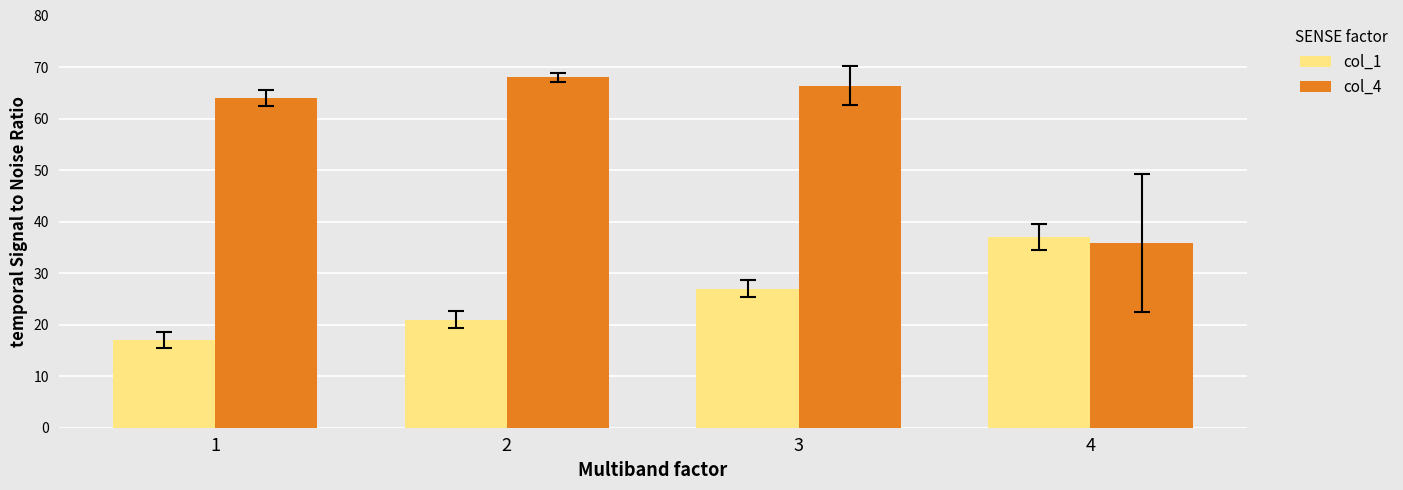

Reading left to right, list all the values displayed in this chart.

col_1: 17.0	21.0	27.0	37.0
col_4: 64.0	68.0	66.3	35.8